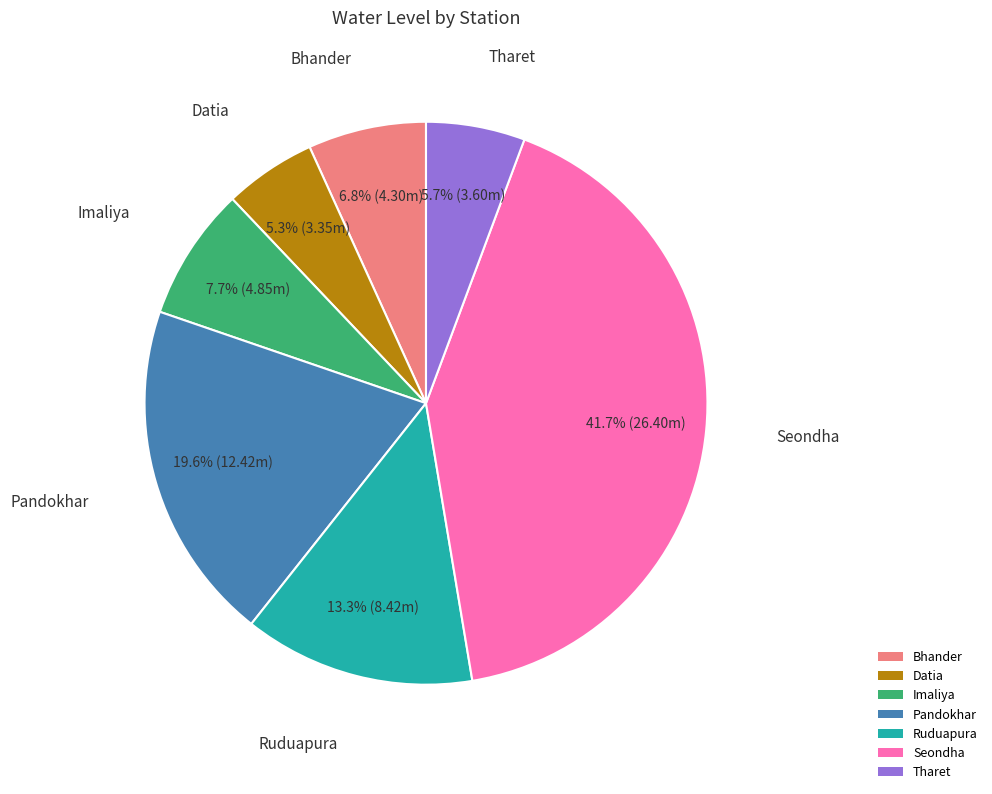

To the nearest percent, what percentage of the pie is Pandokhar?

20%